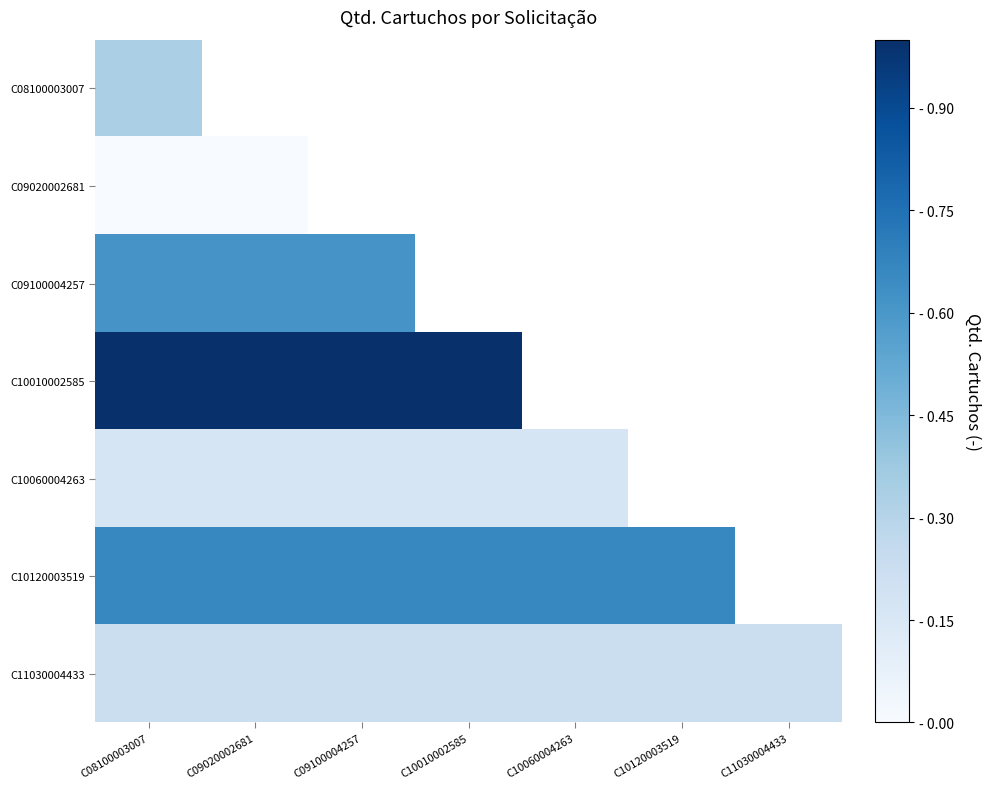

Which category has the highest value in the C10120003519 series?

C08100003007